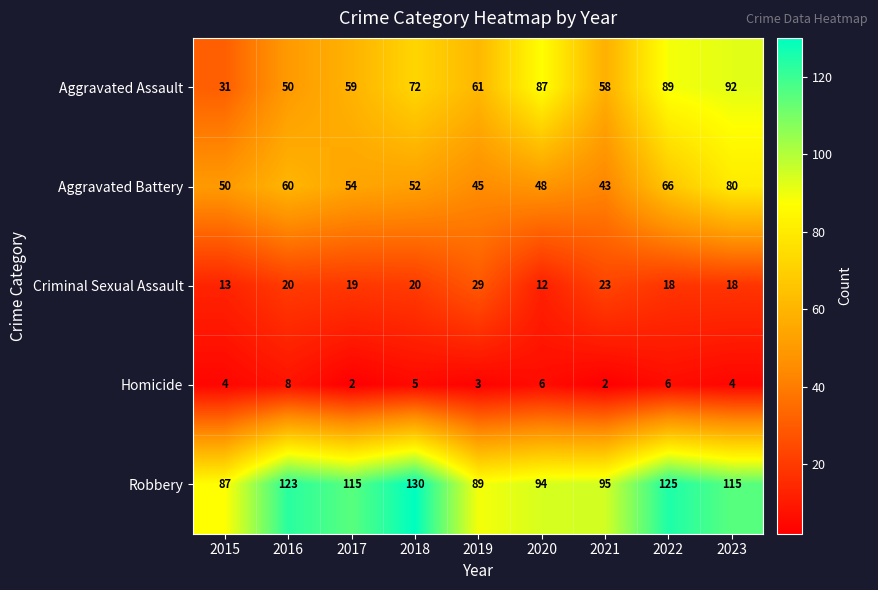

What is the maximum value shown in the chart?

130